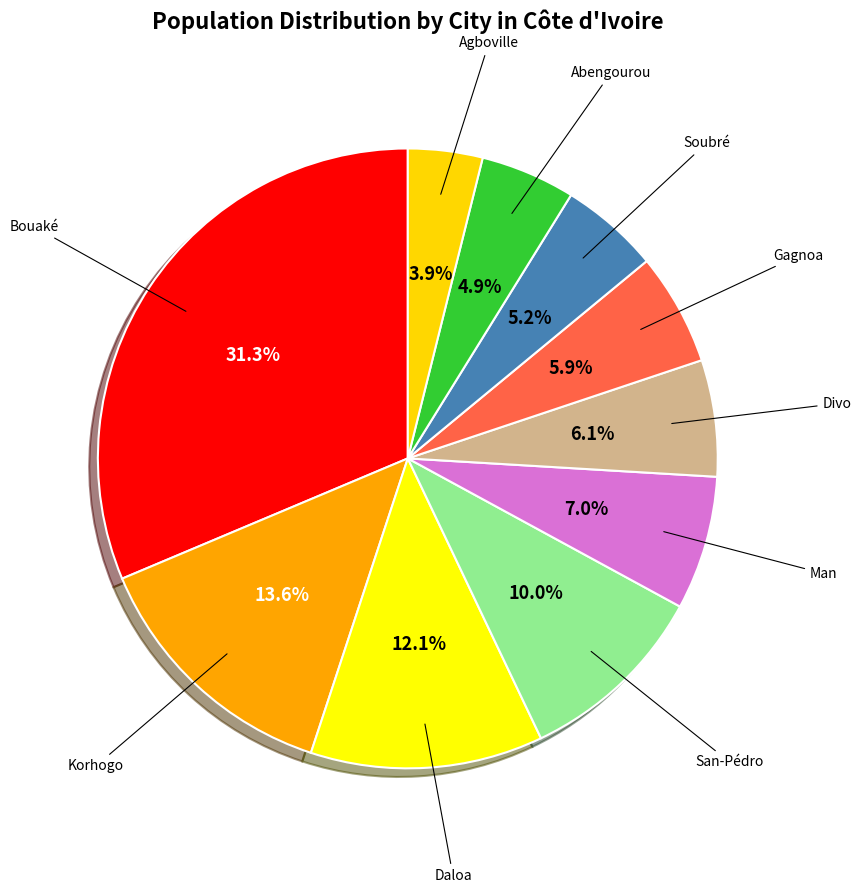

How many segments does this pie chart have?

10